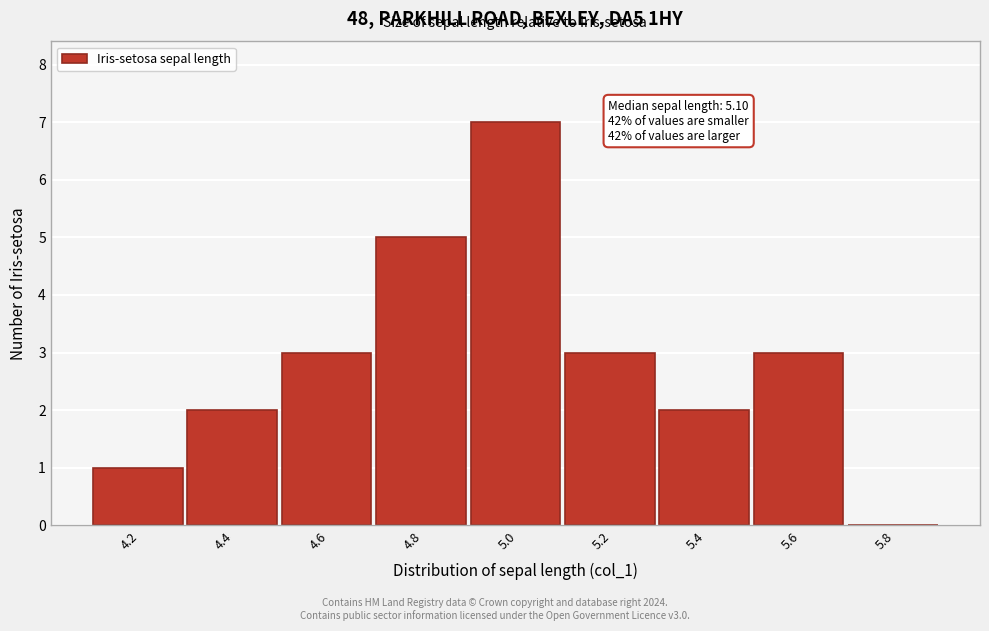

Reading left to right, list all the values displayed in this chart.

4.2=1	4.4=2	4.6=3	4.8=5	5.0=7	5.2=3	5.4=2	5.6=3	5.8=0